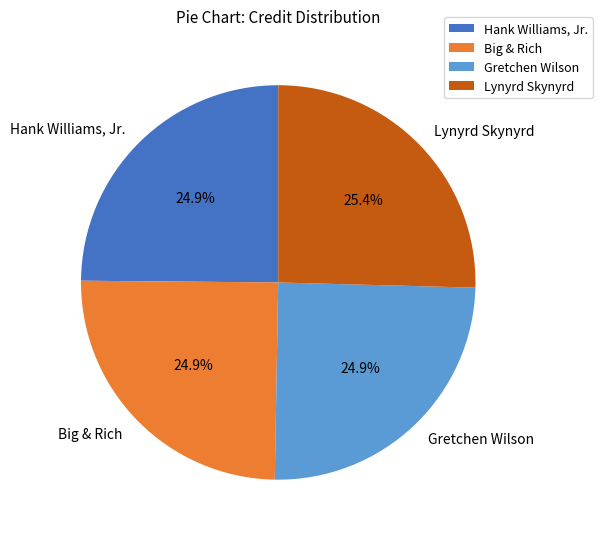

How many segments does this pie chart have?

4